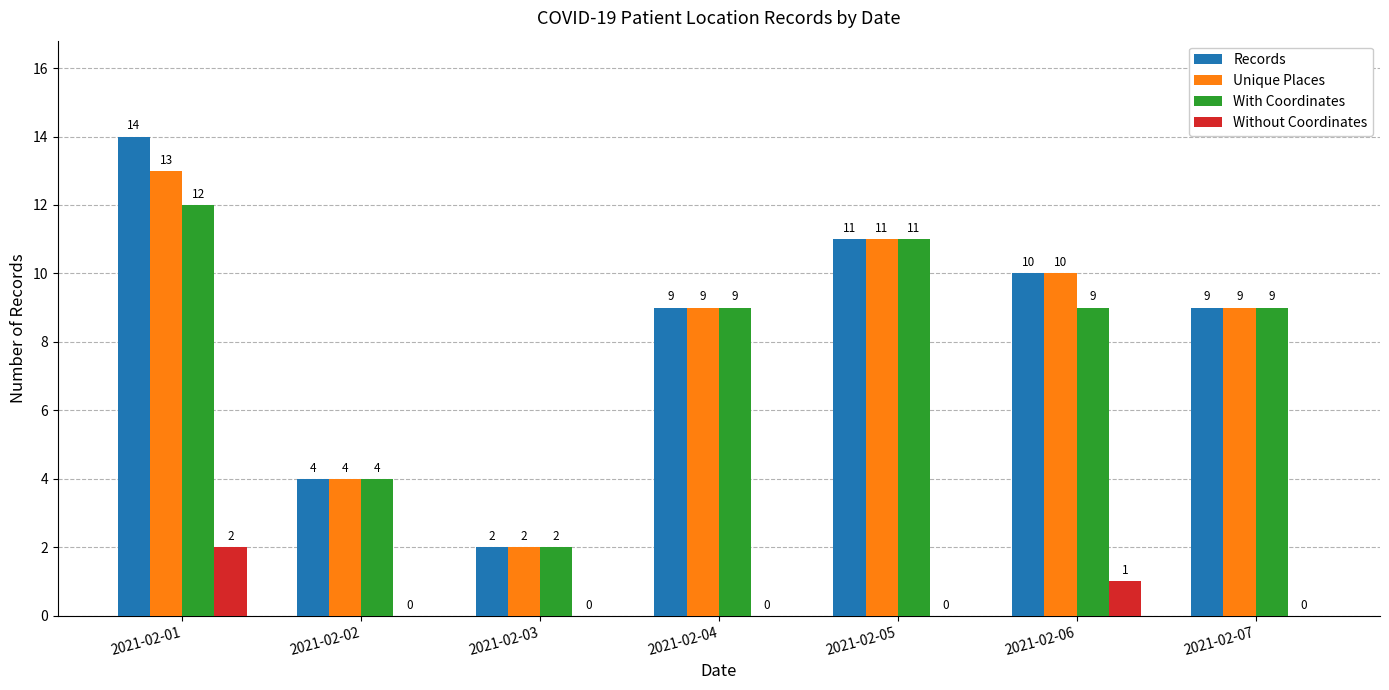

The value of Records at 2021-02-01 is 6. True or false?

False